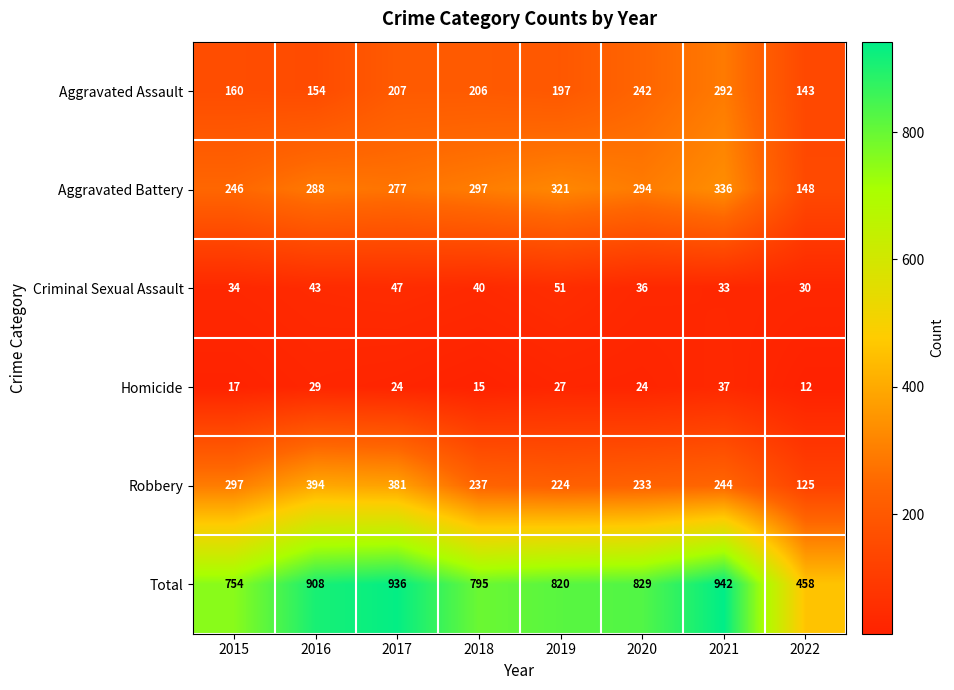

What is the difference between the Total values at 2021 and 2020?

113